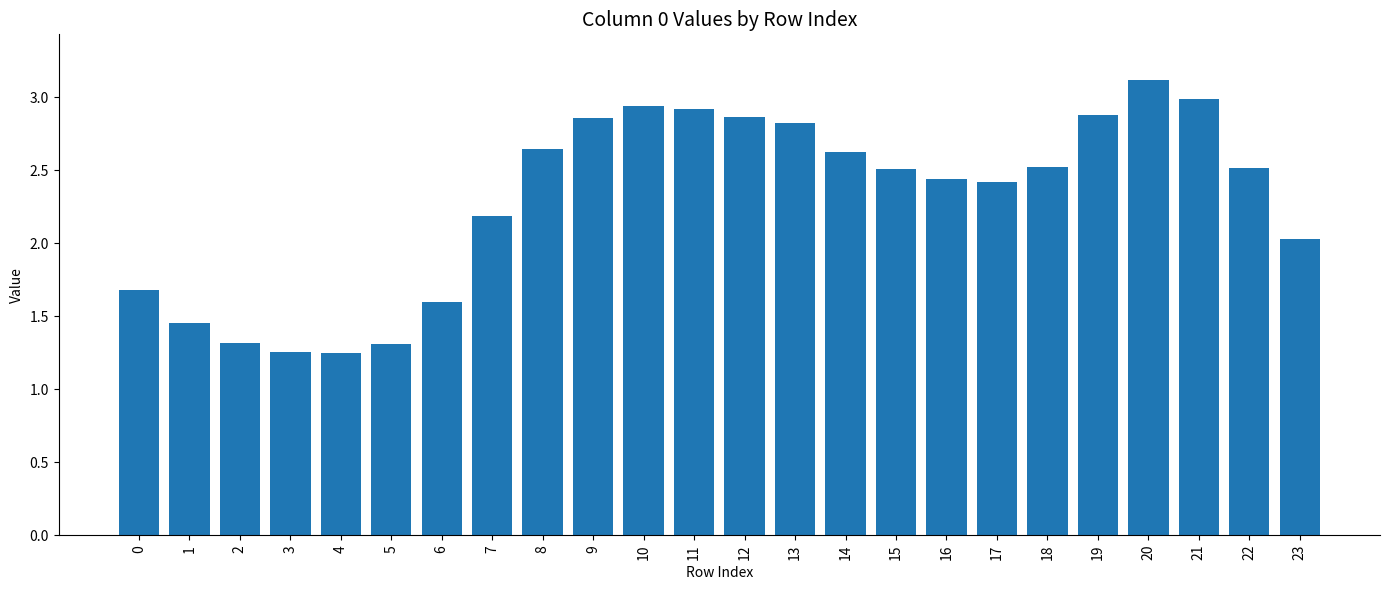

What is the value of the 23rd bar from the left?

2.5